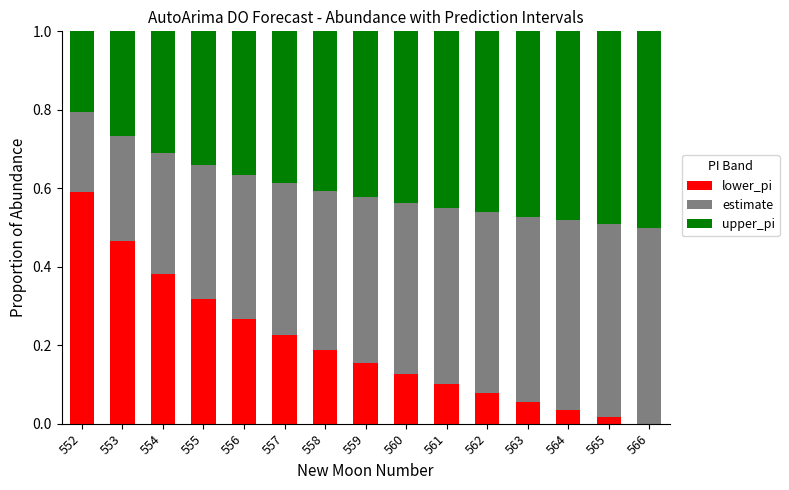

What is the sum of all lower_pi values?

3.0